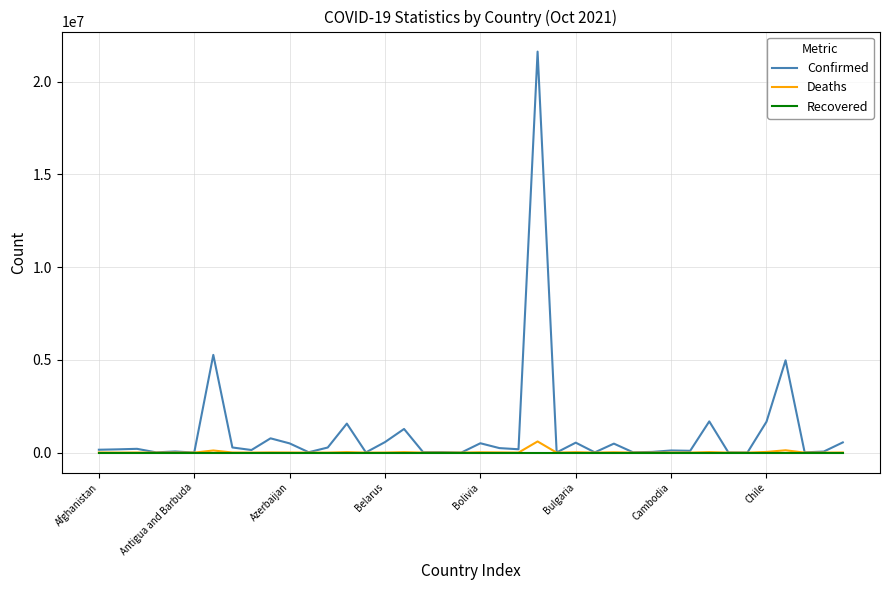

Which series has the widest spread of values?

Confirmed